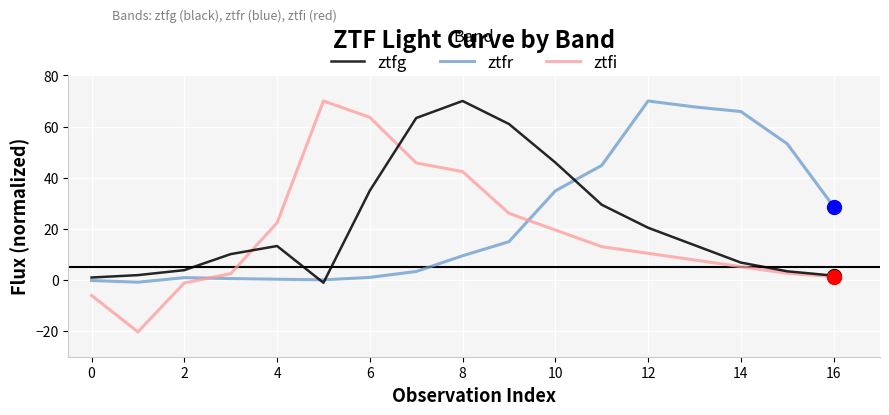

What is the smallest value displayed?

-20.3